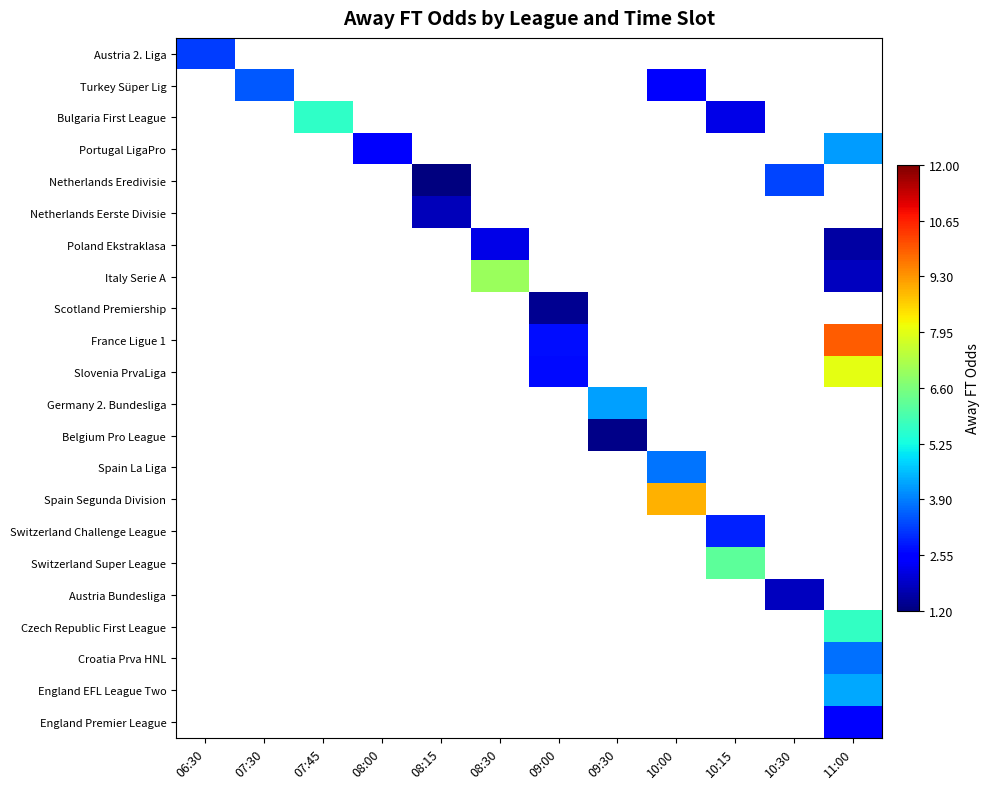

At how many categories does at least one series exceed 9?

1